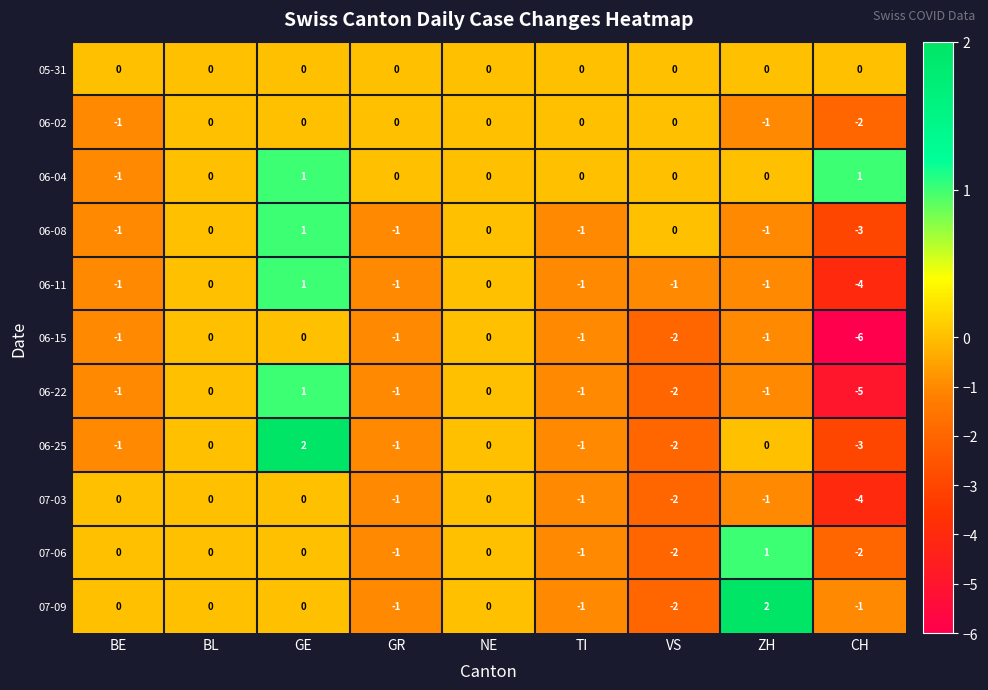

How many data points does each series have?

9